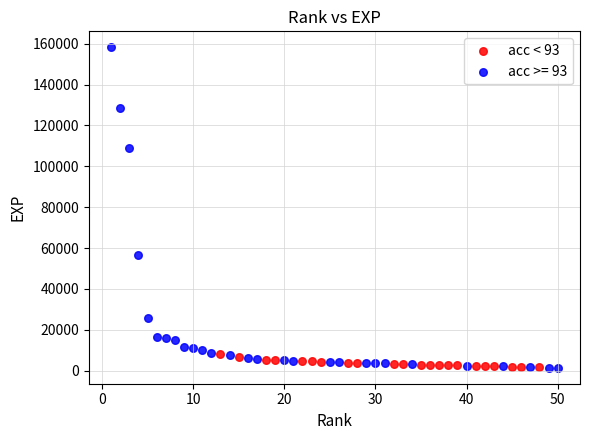

Which series reaches the maximum Y coordinate?

acc >= 93